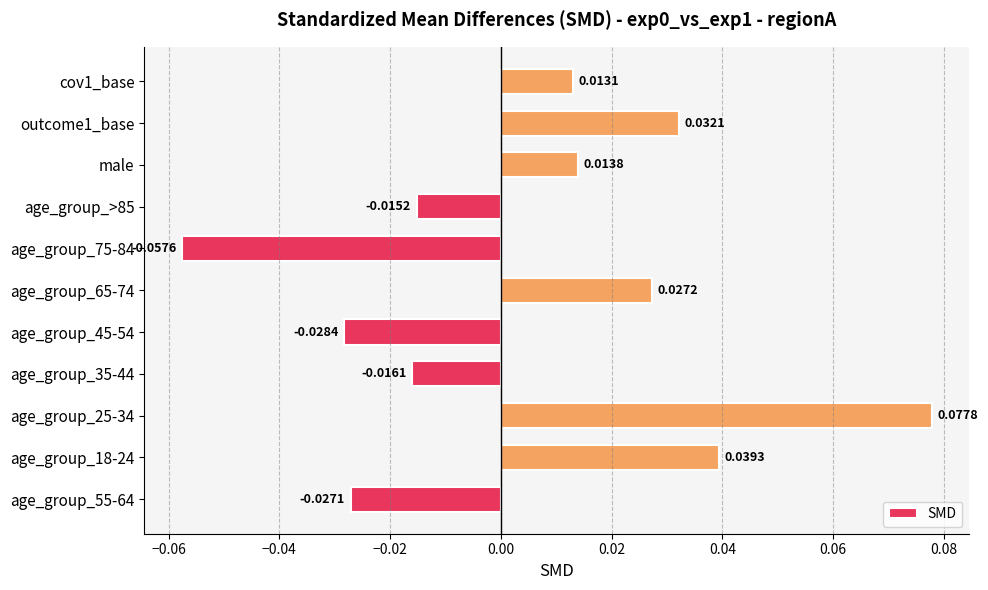

Does the chart contain stacked bars?

No